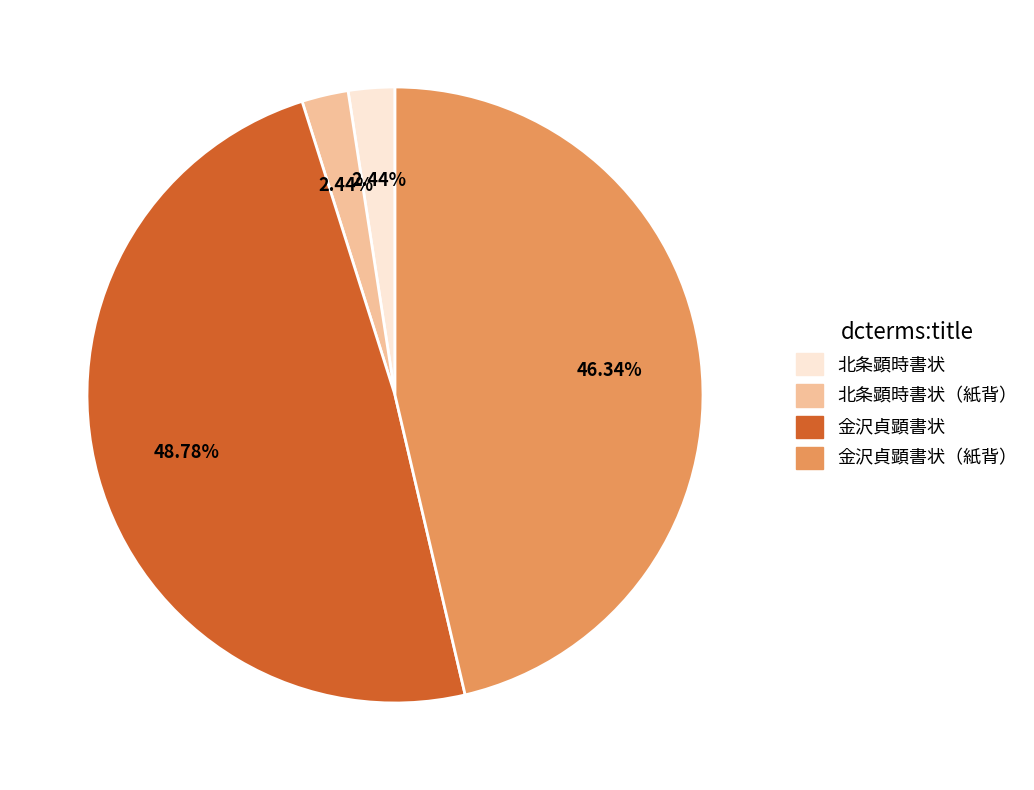

Is there any slice that represents more than half of the pie?

No